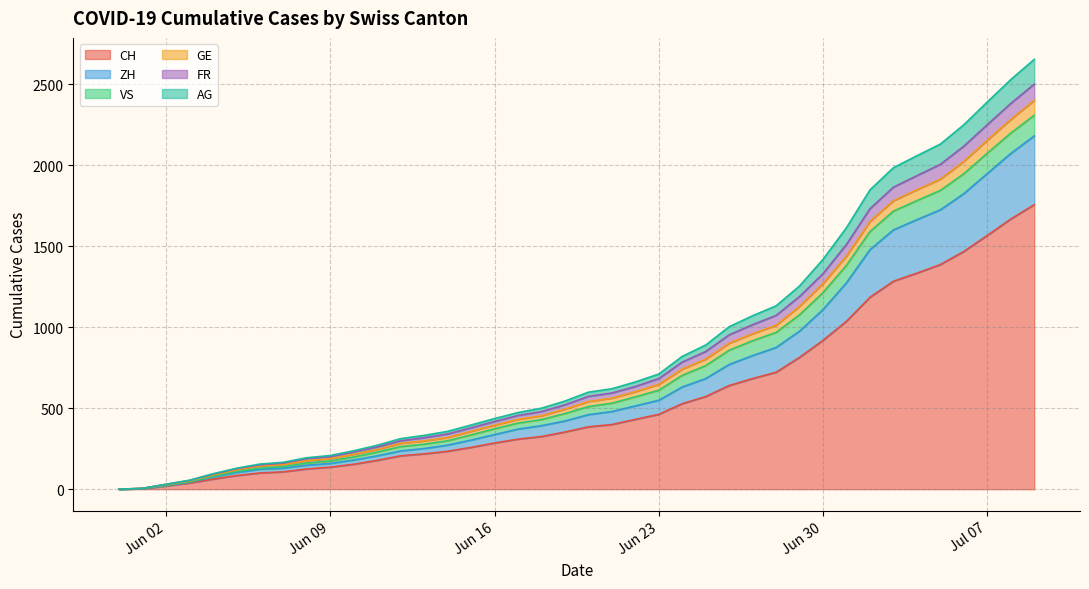

What are all the series names shown in the legend?

CH, ZH, VS, GE, FR, AG